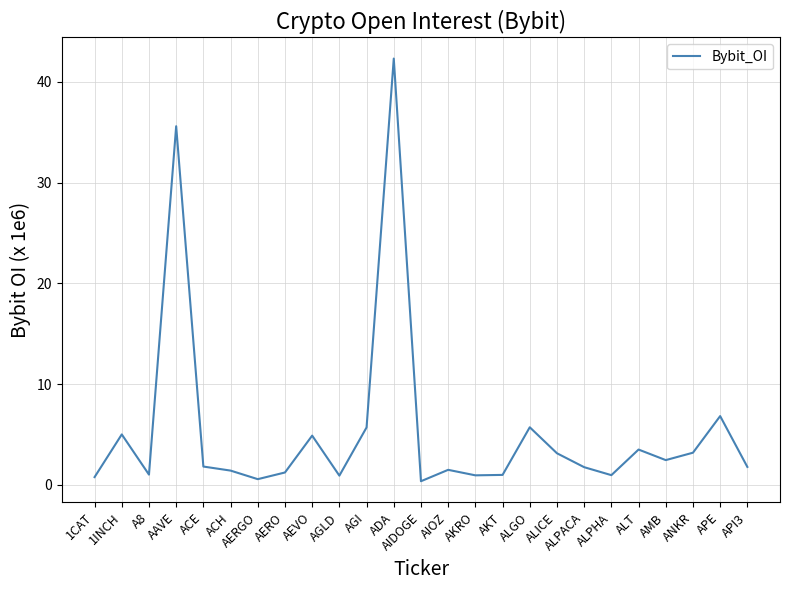

What is the label of the 20th point from the right?

ACH